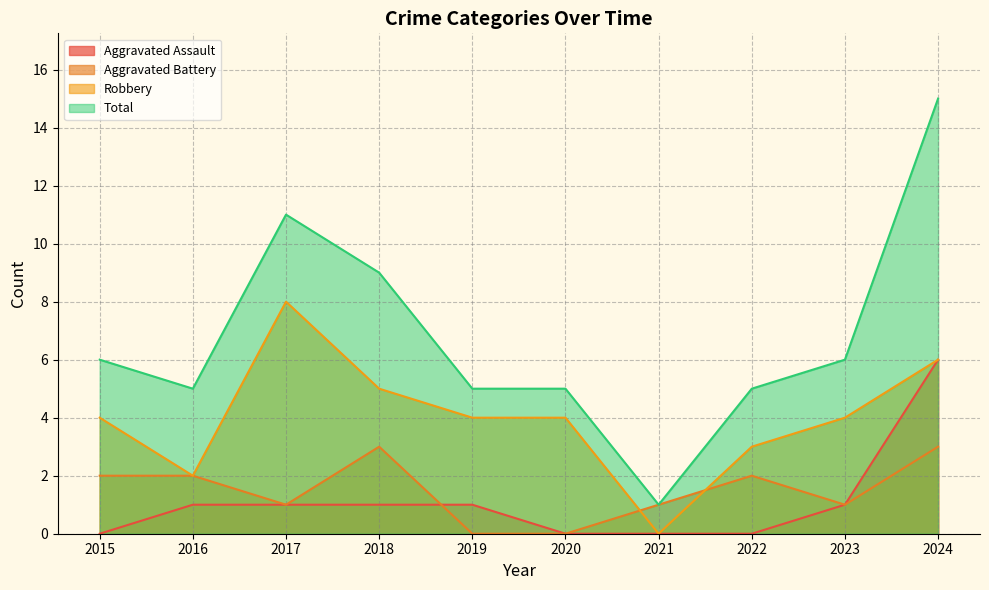

True or false: Total has more than 1 points higher than both neighbors.

False